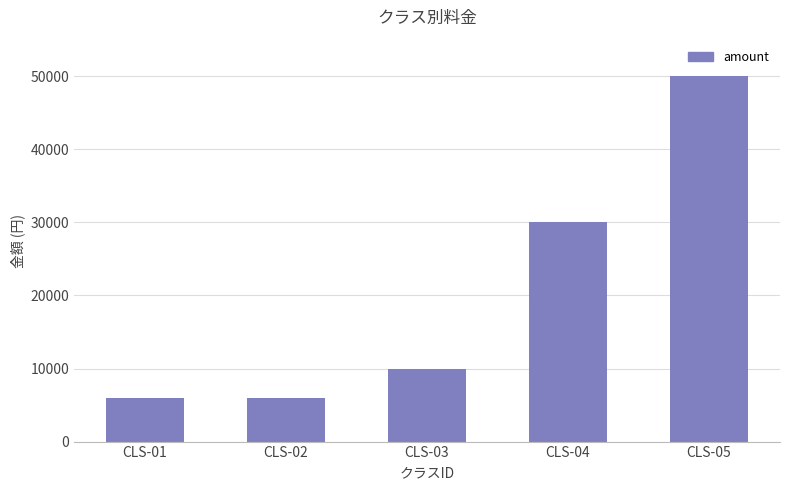

Reading right to left, what are all the values shown in this chart?

CLS-05=50000	CLS-04=30000	CLS-03=10000	CLS-02=6000	CLS-01=6000